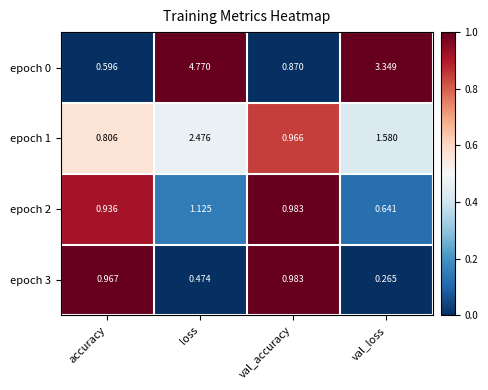

List the series in order of their peak value, lowest first.

epoch 3, epoch 2, epoch 1, epoch 0